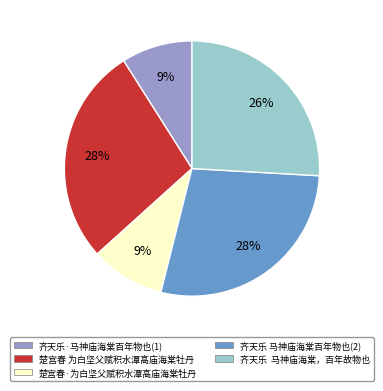

What percentage is the 楚宫春 为白坚父赋积水潭高庙海棠牡丹 slice, to the nearest percent?

28%